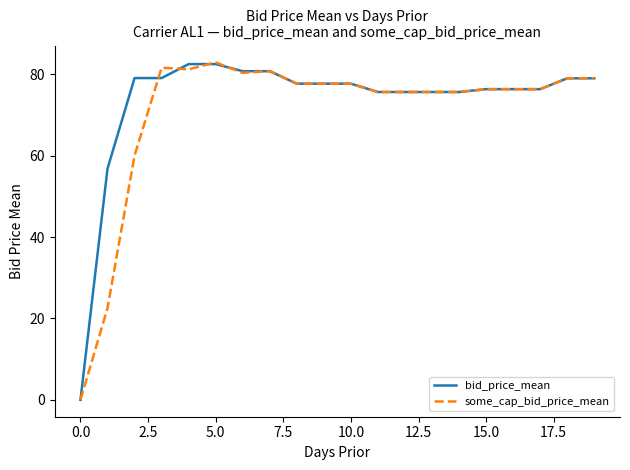

What is the maximum value for some_cap_bid_price_mean?

82.9